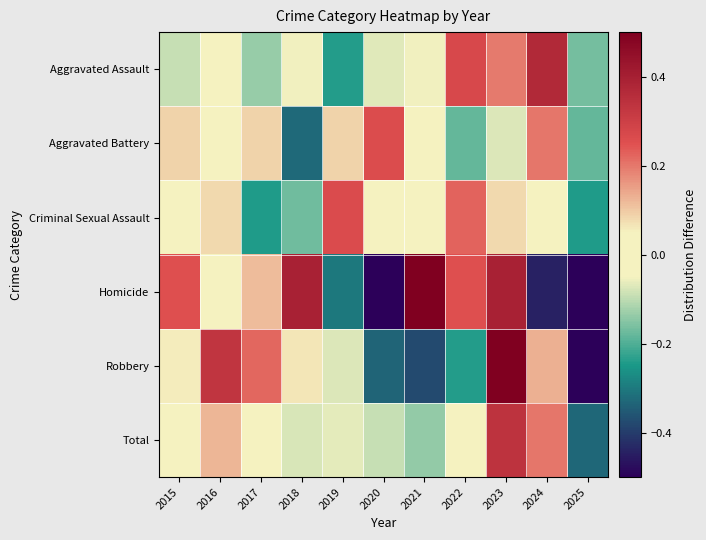

What is the difference between the highest and lowest values at 2024?

0.8